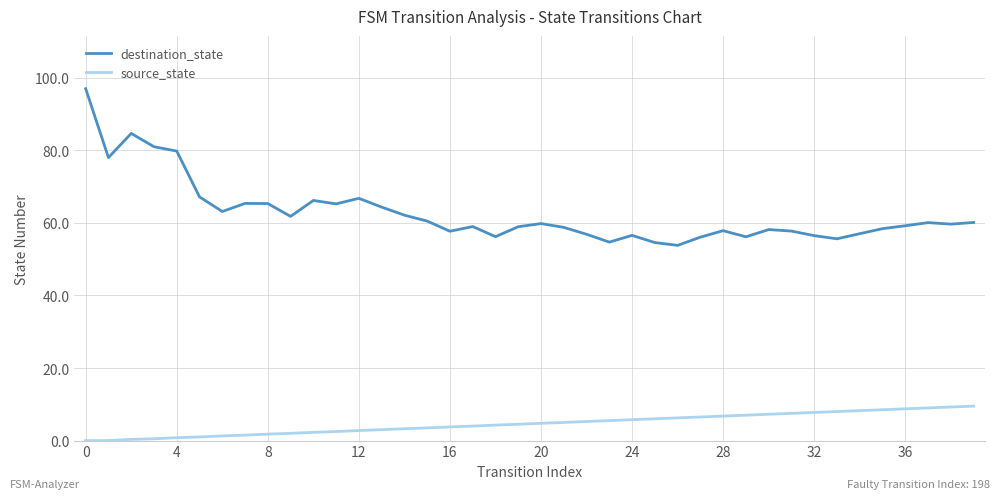

List the series in order of their overall mean, lowest first.

source_state, destination_state